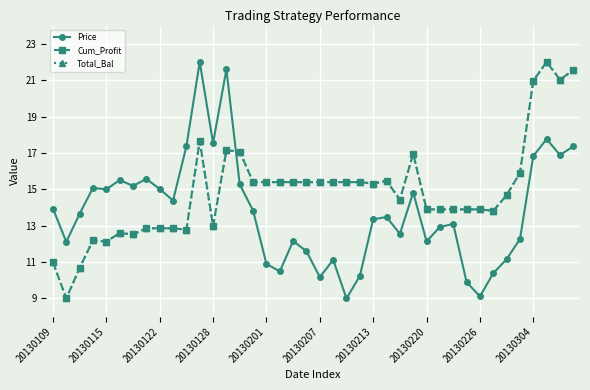

How many data points in Total_Bal are above 15?

20